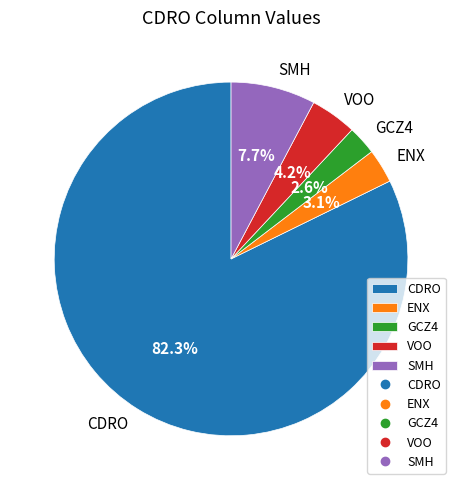

Between ENX and VOO, which is larger?

VOO